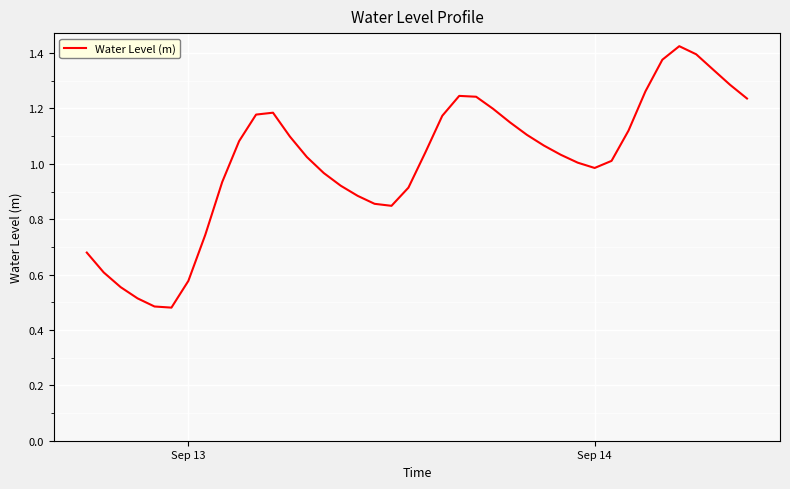

How many lines are shown in the chart?

1